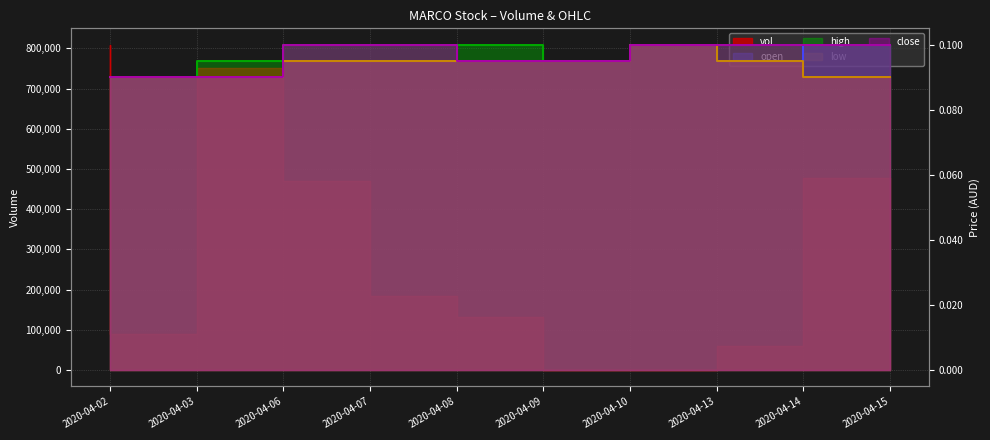

How many interior local peaks does the vol series have?

1